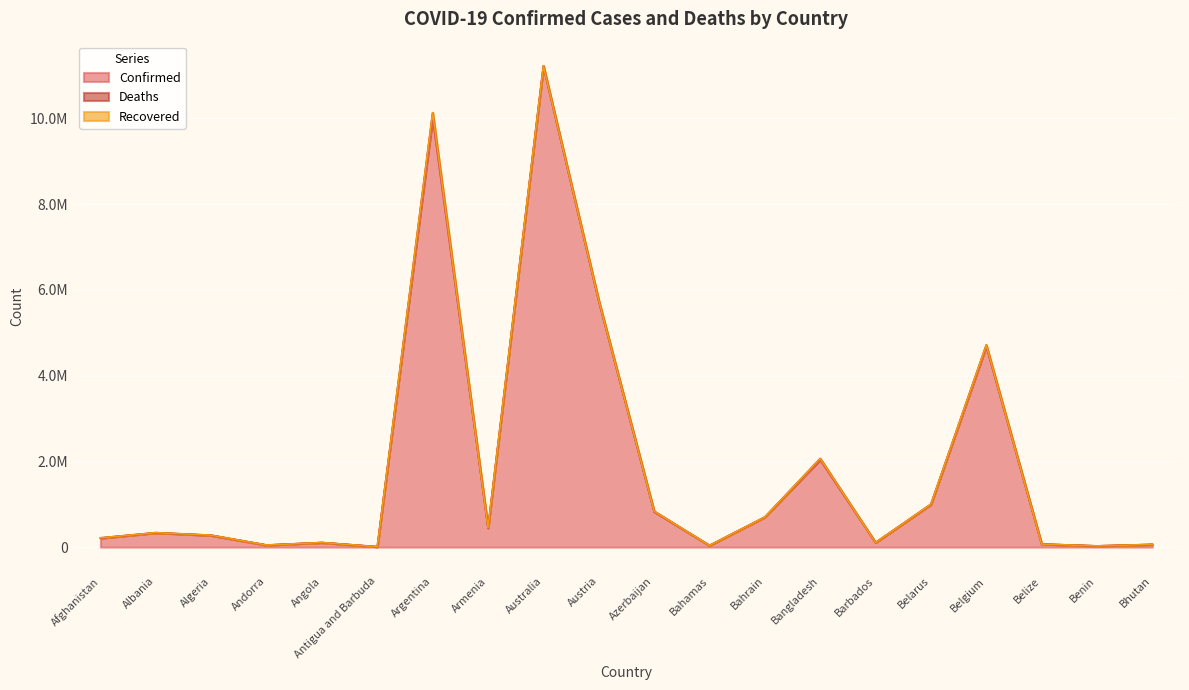

What position from the right is Barbados?

6